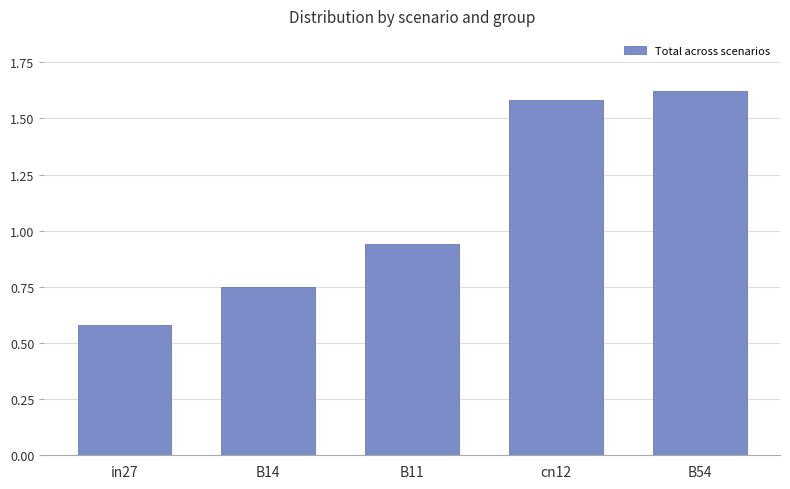

What is the difference between the values at B14 and B11?

0.2